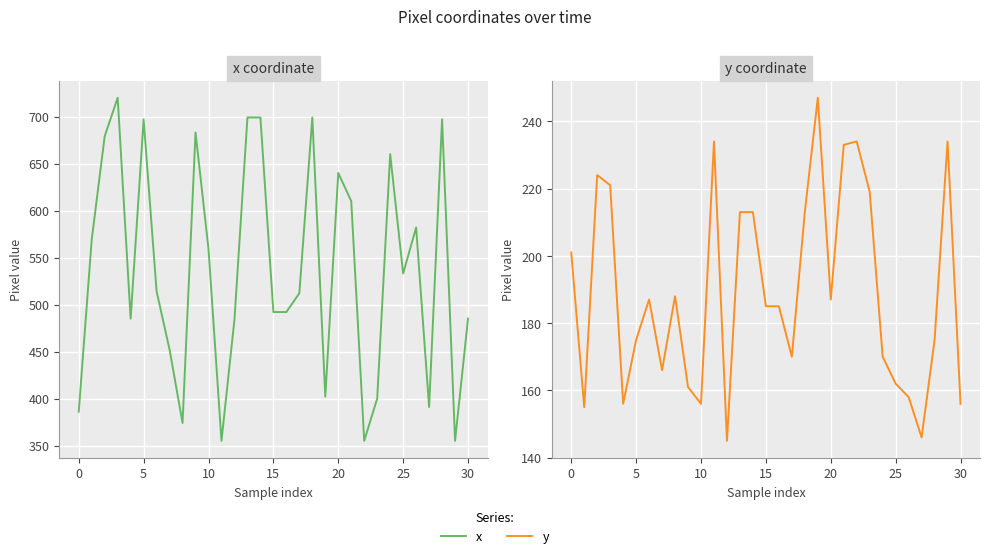

True or false: x and y intersect in this chart.

False